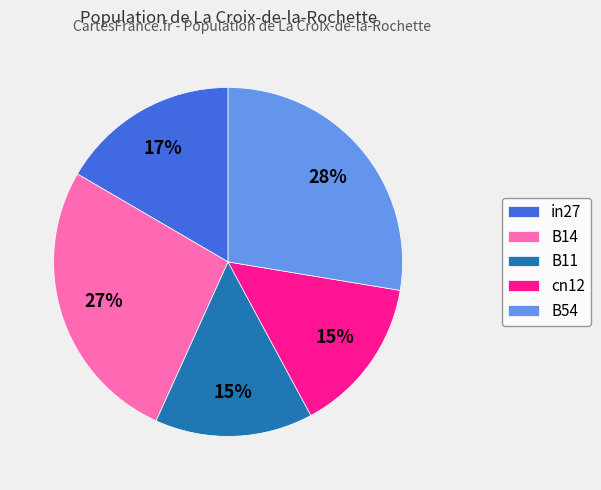

Is it true that cn12 is 15% of the pie?

True